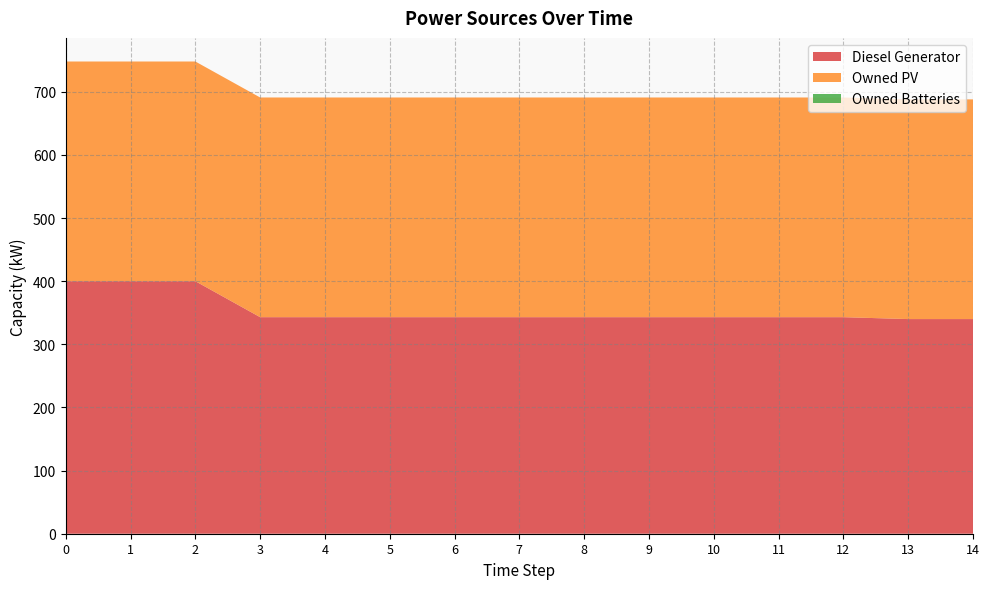

Reading right to left, transcribe all the data shown in this chart.

Diesel Generator: 340	340	343	343	343	343	343	343	343	343	343	343	400	400	400
Owned PV: 348	348	348	348	348	348	348	348	348	348	348	348	348	348	348
Owned Batteries: 0	0	0	0	0	0	0	0	0	0	0	0	0	0	0